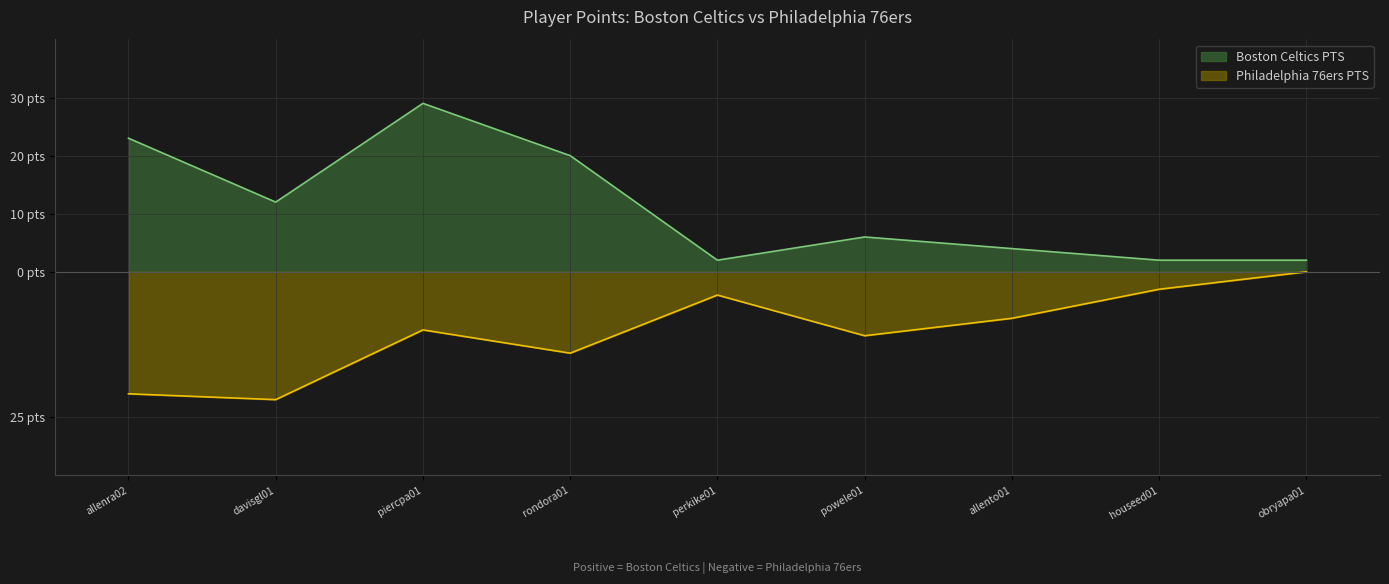

What is the difference between the highest and lowest values at perkike01?

6